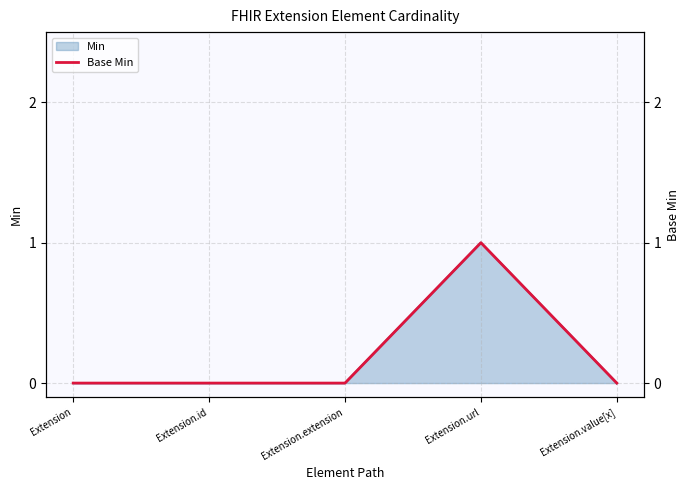

Reading right to left, transcribe all the data shown in this chart.

Extension.value[x]=0	Extension.url=1	Extension.extension=0	Extension.id=0	Extension=0